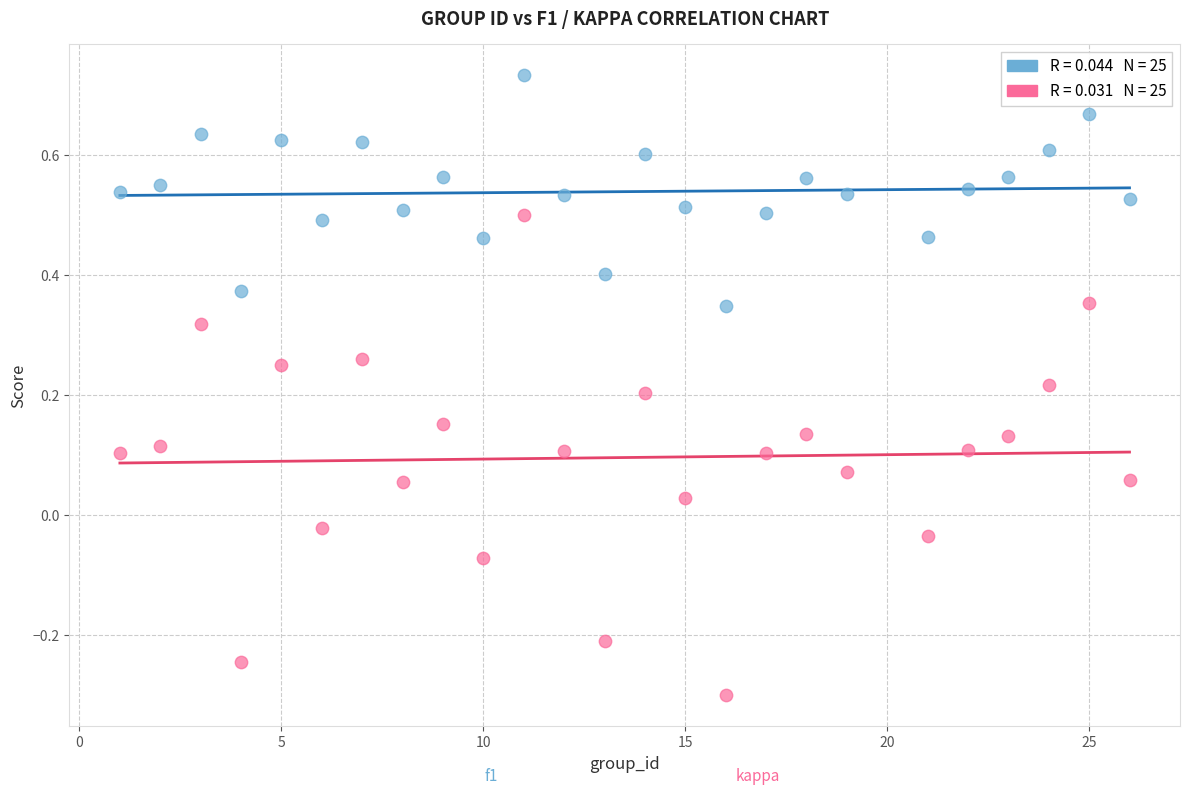

Across all data points, what is the range of X values (max minus min)?

25.0